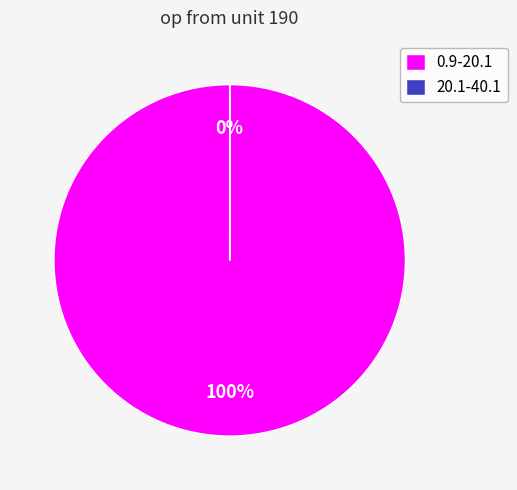

Which slice is the largest?

0.9-20.1